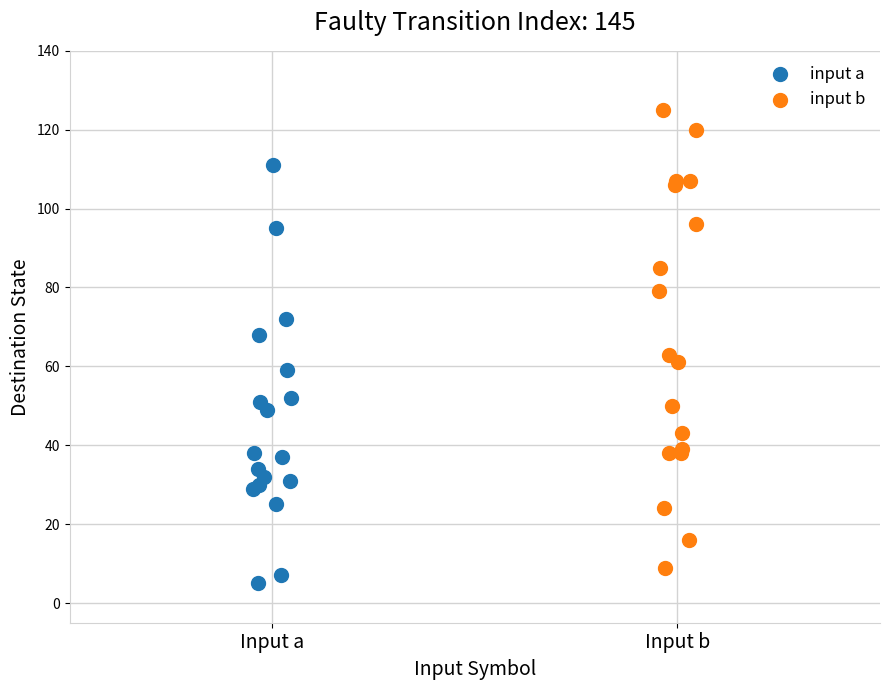

Which series has the largest Y range (max minus min)?

input b